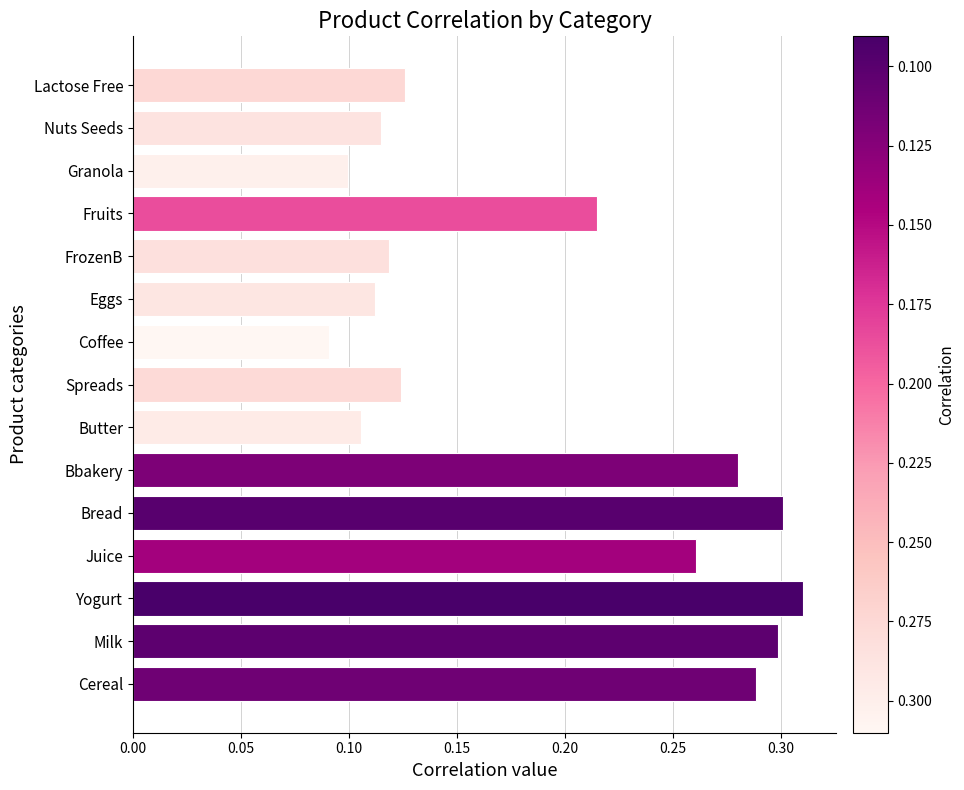

Count the values in the range 0 to 1.

15